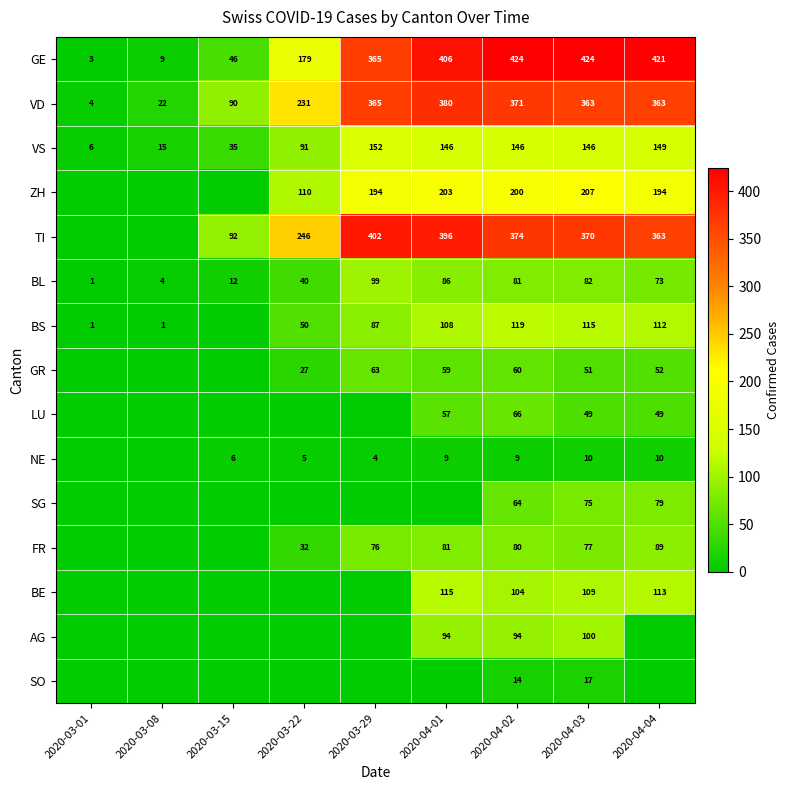

Where does the VD series first go above 363?

2020-03-29